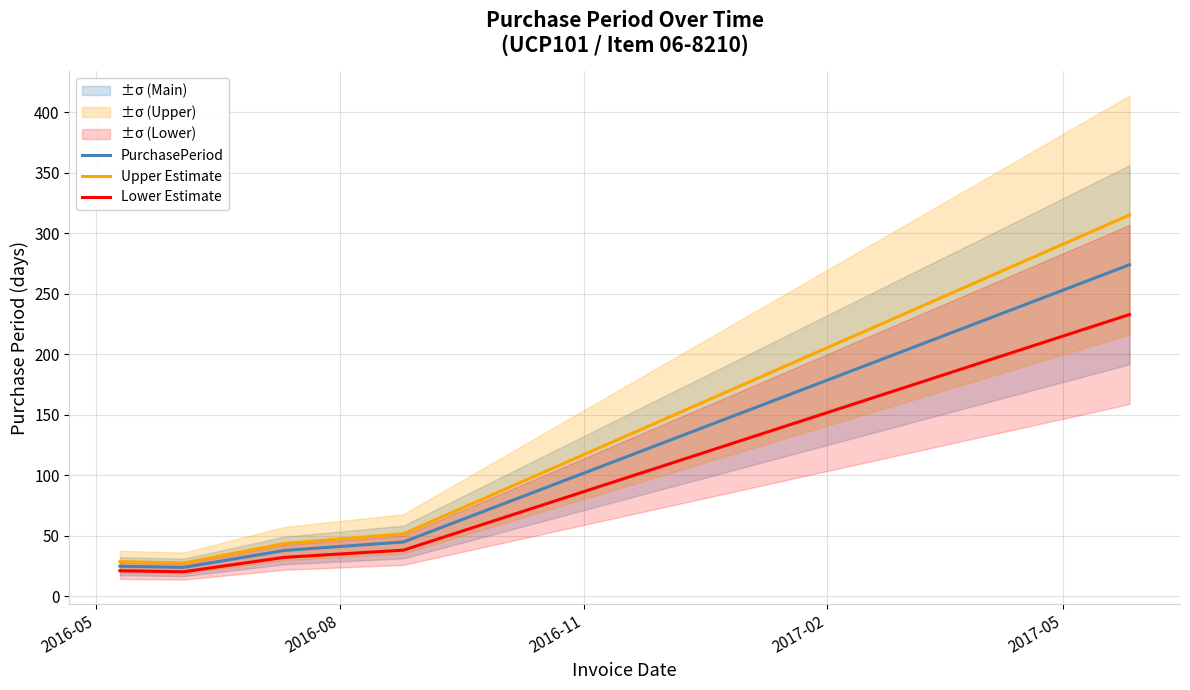

What is the value of the Upper Estimate point at the 2nd from the left?

27.6